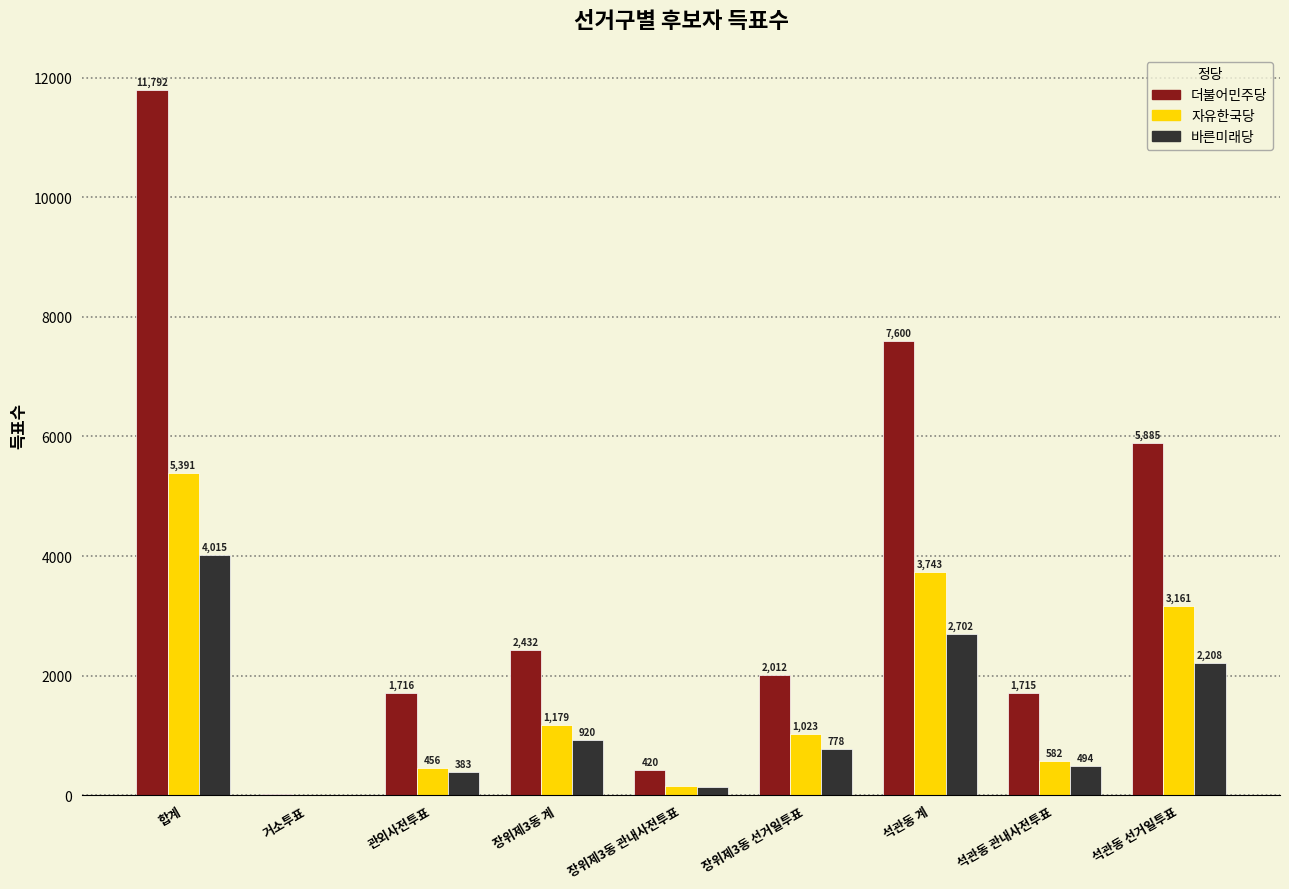

Reading right to left, extract all data points from this chart.

더불어민주당: 5885	1715	7600	2012	420	2432	1716	24	11792
자유한국당: 3161	582	3743	1023	156	1179	456	6	5391
바른미래당: 2208	494	2702	778	142	920	383	4	4015